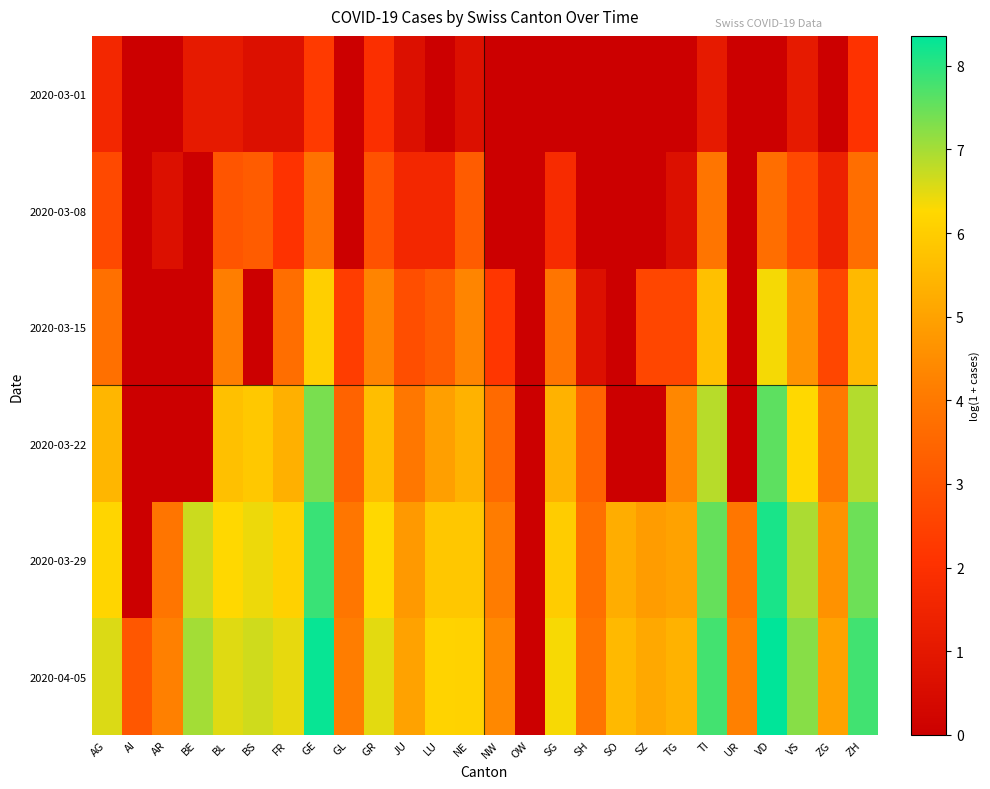

Which series has the largest range (max minus min)?

2020-04-05